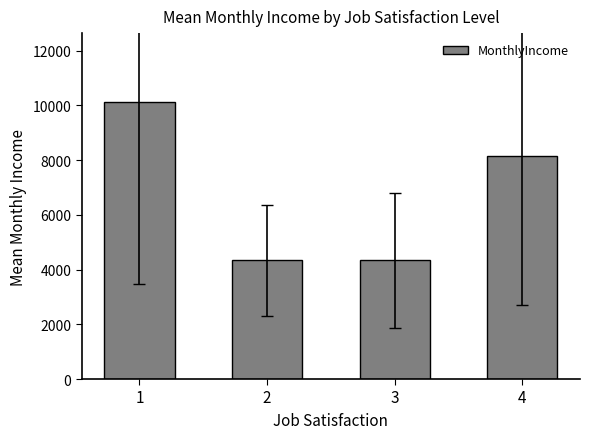

How many bars are there in total?

4